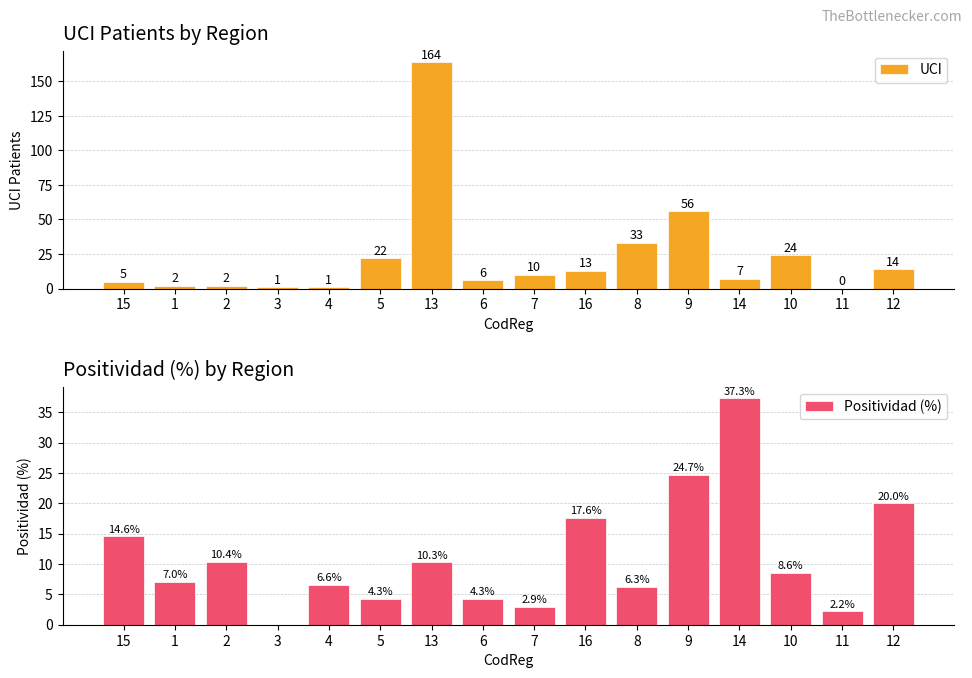

Reading right to left, list all the values displayed in this chart.

UCI: 14.0	0.0	24.0	7.0	56.0	33.0	13.0	10.0	6.0	164.0	22.0	1.0	1.0	2.0	2.0	5.0
Positividad (%): 20.0	2.2	8.6	37.3	24.7	6.3	17.6	2.9	4.3	10.3	4.3	6.6	0.0	10.4	7.0	14.6